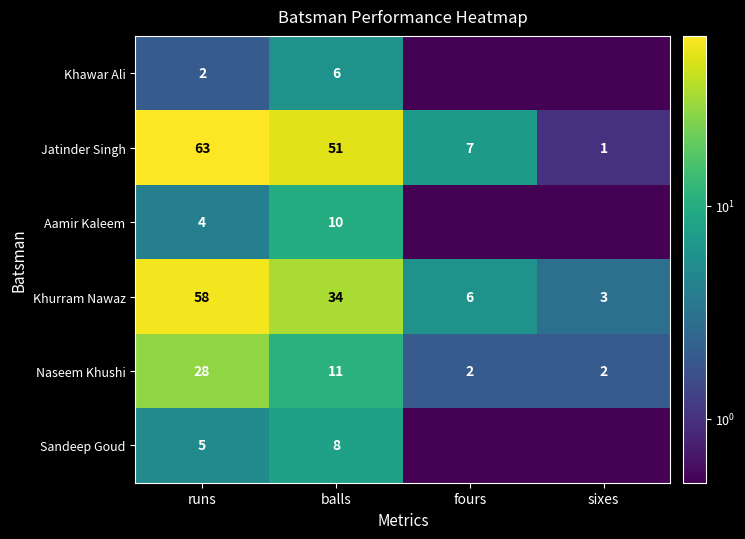

At which label is Khurram Nawaz closest to 30?

balls